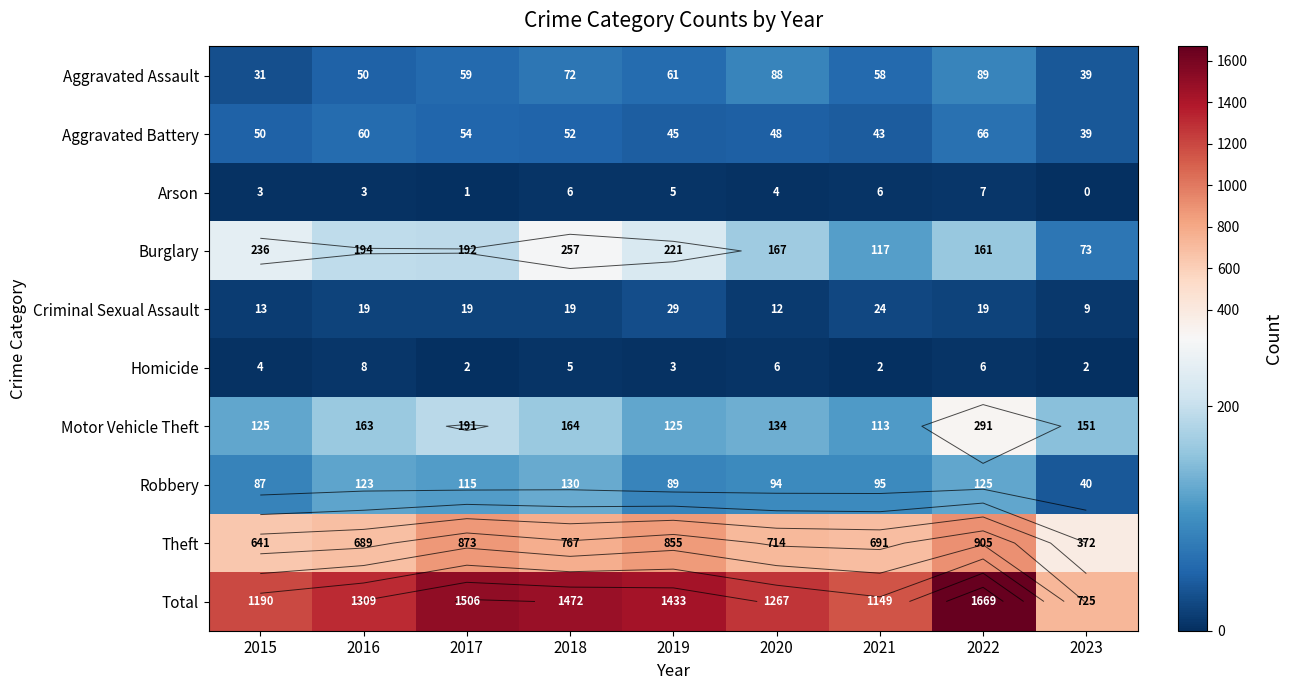

What is the lowest value of the Burglary series?

73